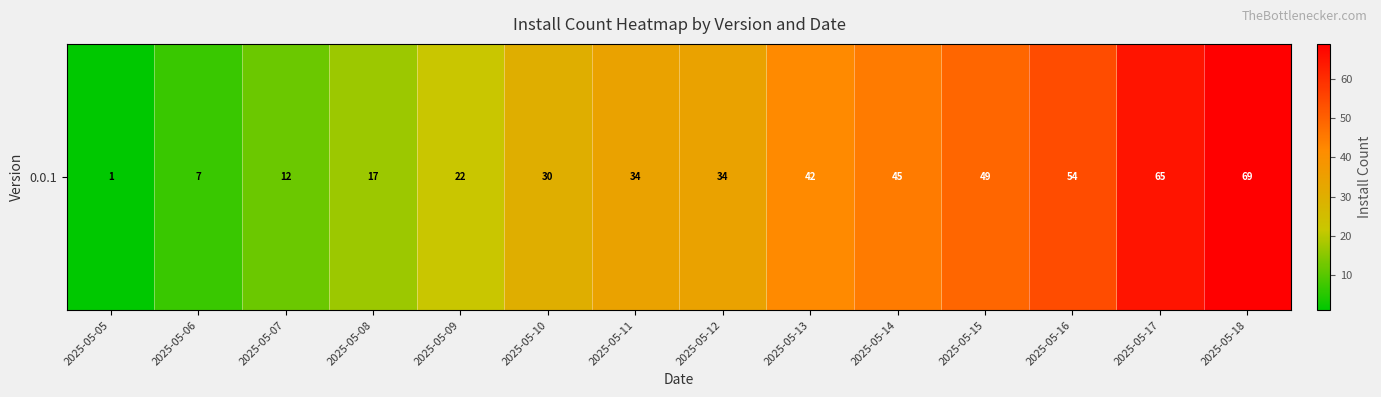

What is the average value?

34